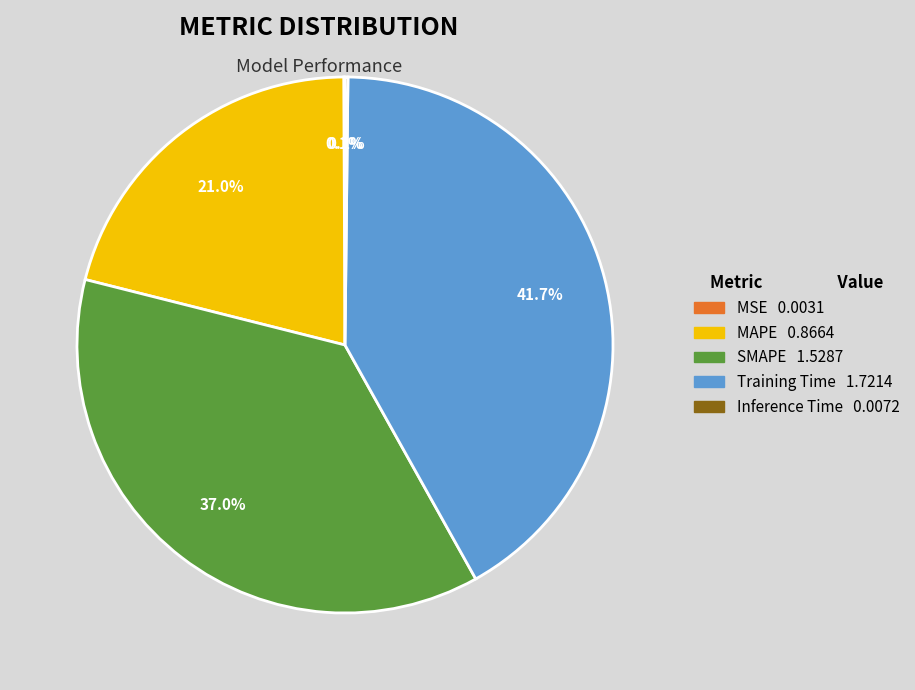

To the nearest percent, what is the difference between the MAPE and Training Time slice percentages?

21%